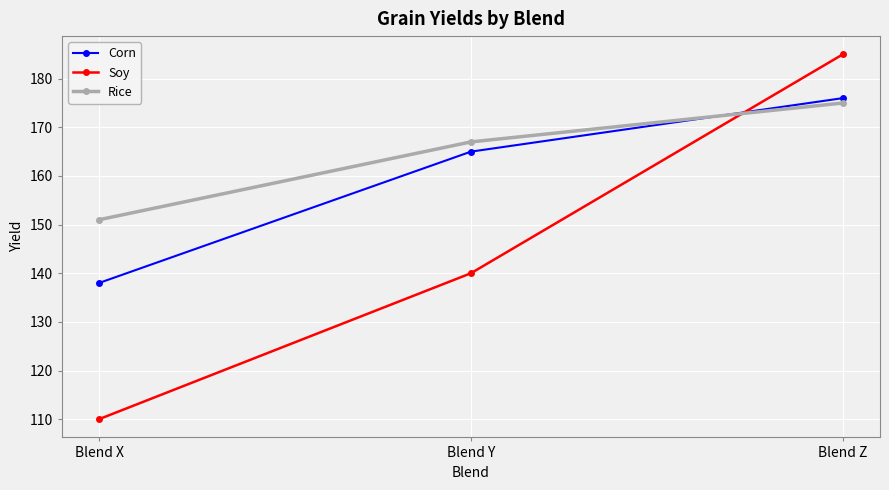

Which label corresponds to the largest value in the chart?

Blend Z